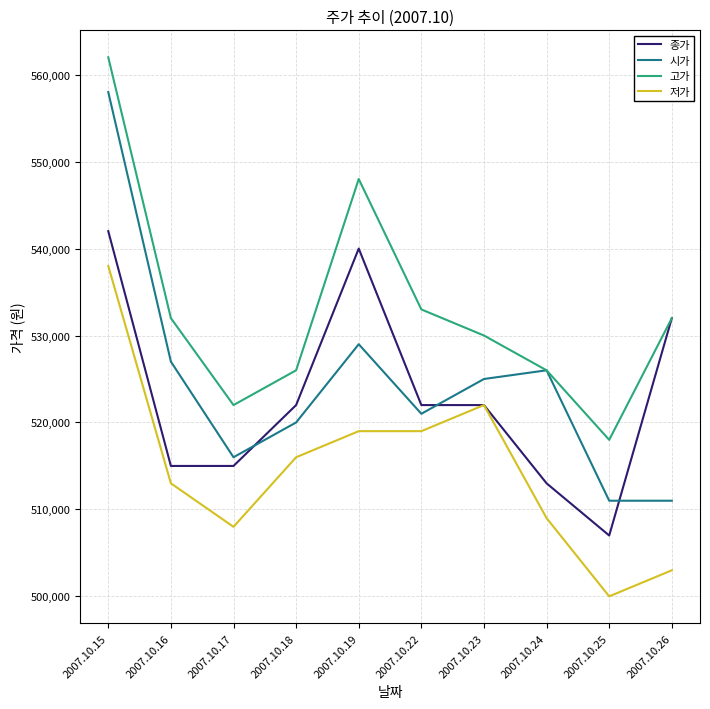

Reading right to left, what are all the values shown in this chart?

종가: 532000	507000	513000	522000	522000	540000	522000	515000	515000	542000
시가: 511000	511000	526000	525000	521000	529000	520000	516000	527000	558000
고가: 532000	518000	526000	530000	533000	548000	526000	522000	532000	562000
저가: 503000	500000	509000	522000	519000	519000	516000	508000	513000	538000